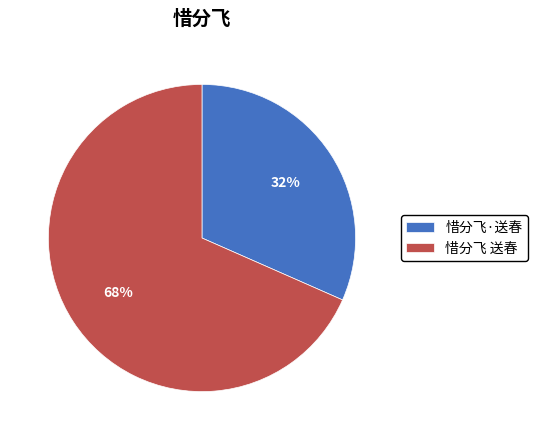

To the nearest percent, what is the average slice percentage?

50%